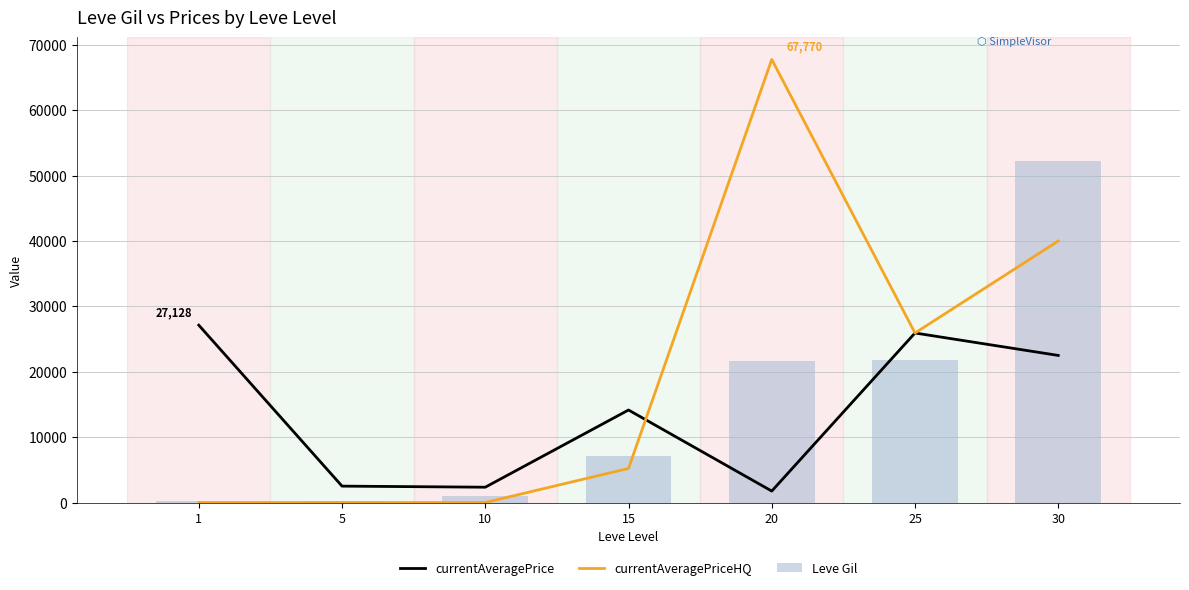

Is the value of Leve Gil at 5 greater than the value of currentAveragePriceHQ at 5?

Yes